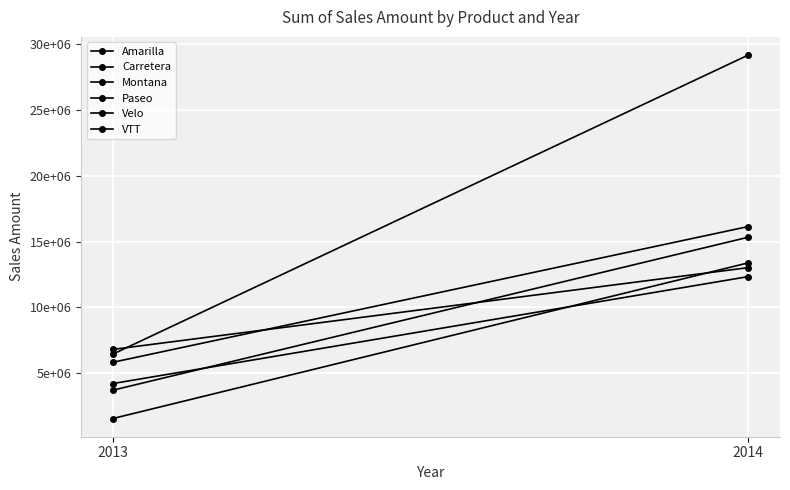

Is the value of VTT at 2013 greater than the value of Carretera at 2013?

Yes